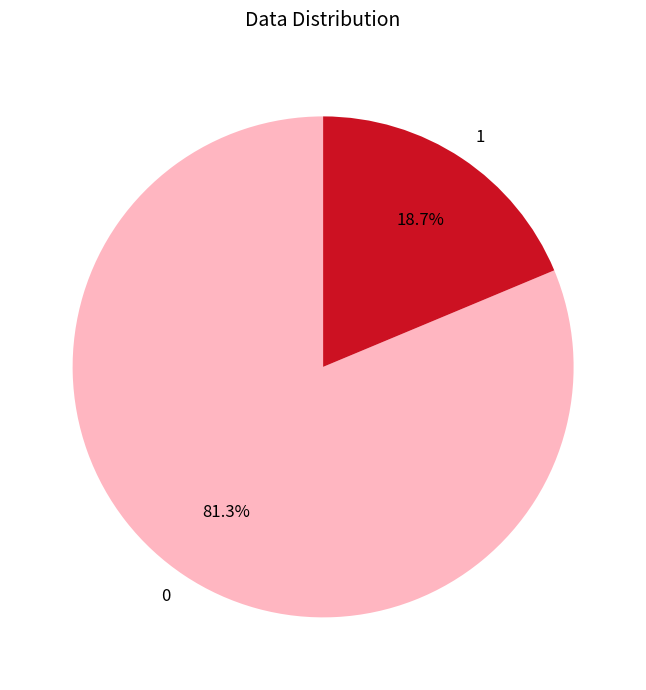

Does 1 account for over 50% of the chart?

No